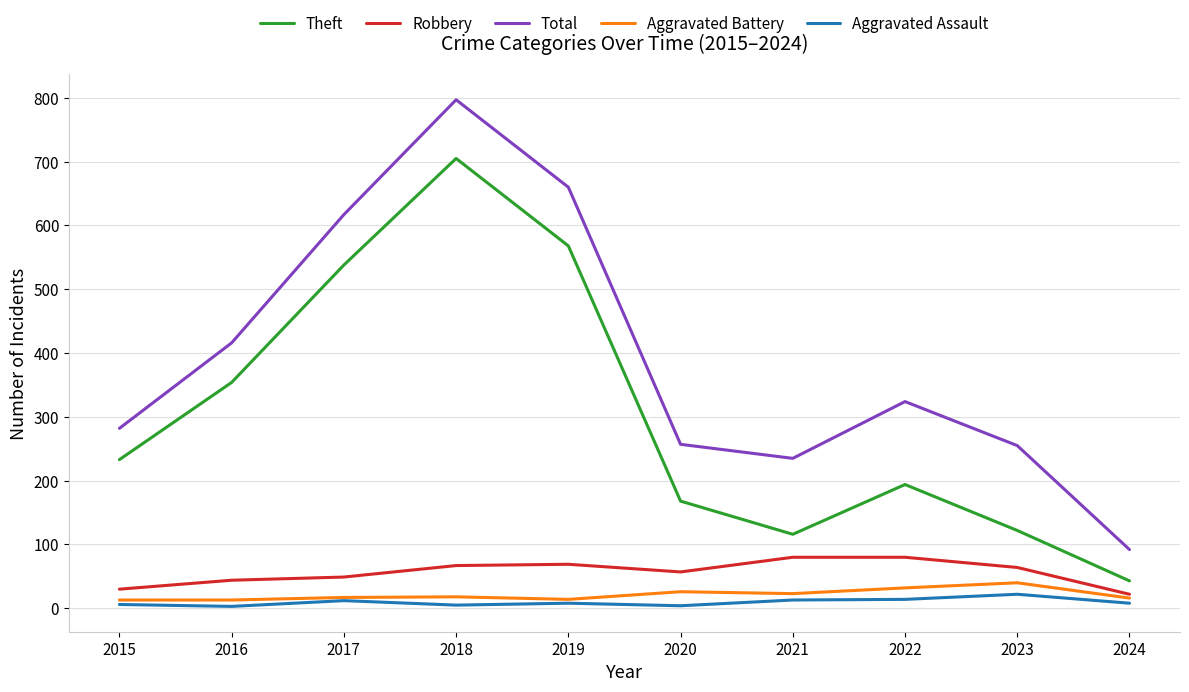

What is the spread (max minus min) of values at 2019?

652